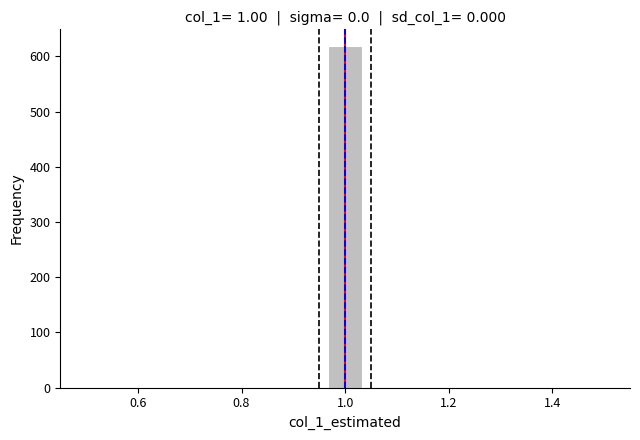

Read against the x-axis, roughly where is the centre of the tallest bar?

1.00